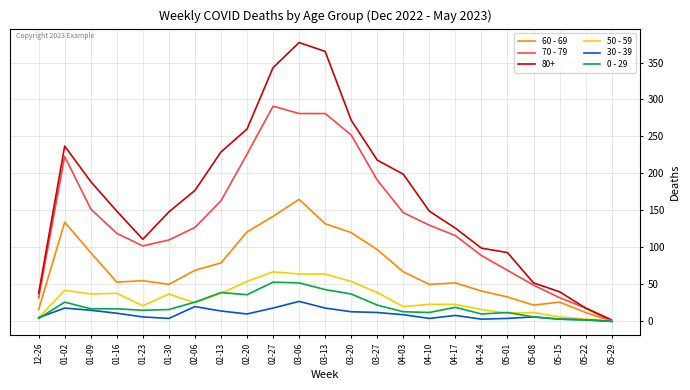

Which series has the largest total across all categories?

80+